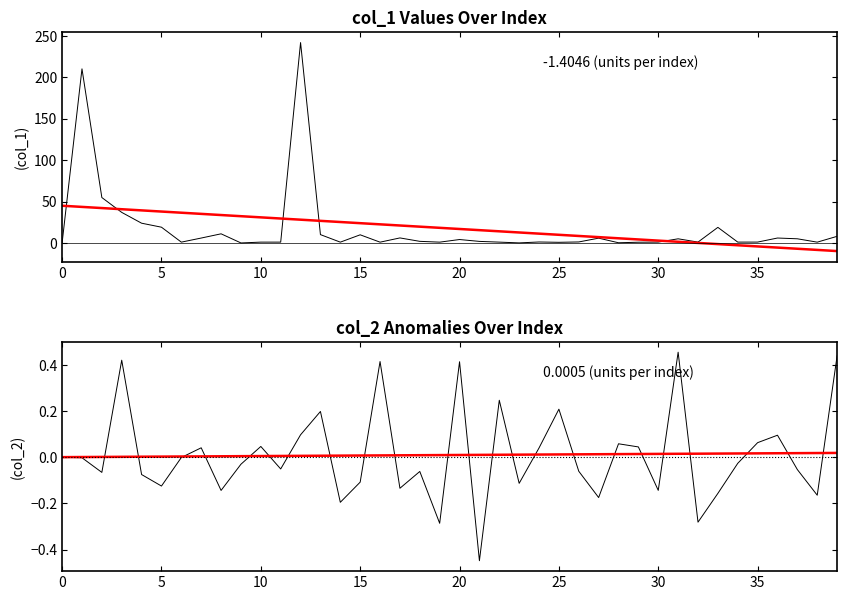

Does the chart display data point markers on the line(s)?

No